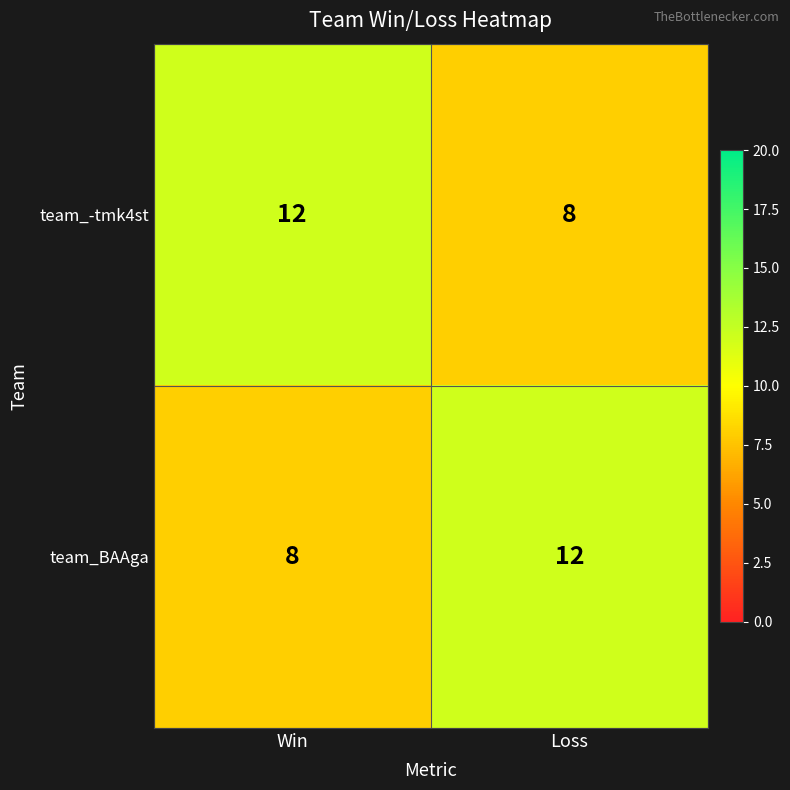

Reading left to right, transcribe all the data shown in this chart.

team_-tmk4st: Win=12	Loss=8
team_BAAga: Win=8	Loss=12